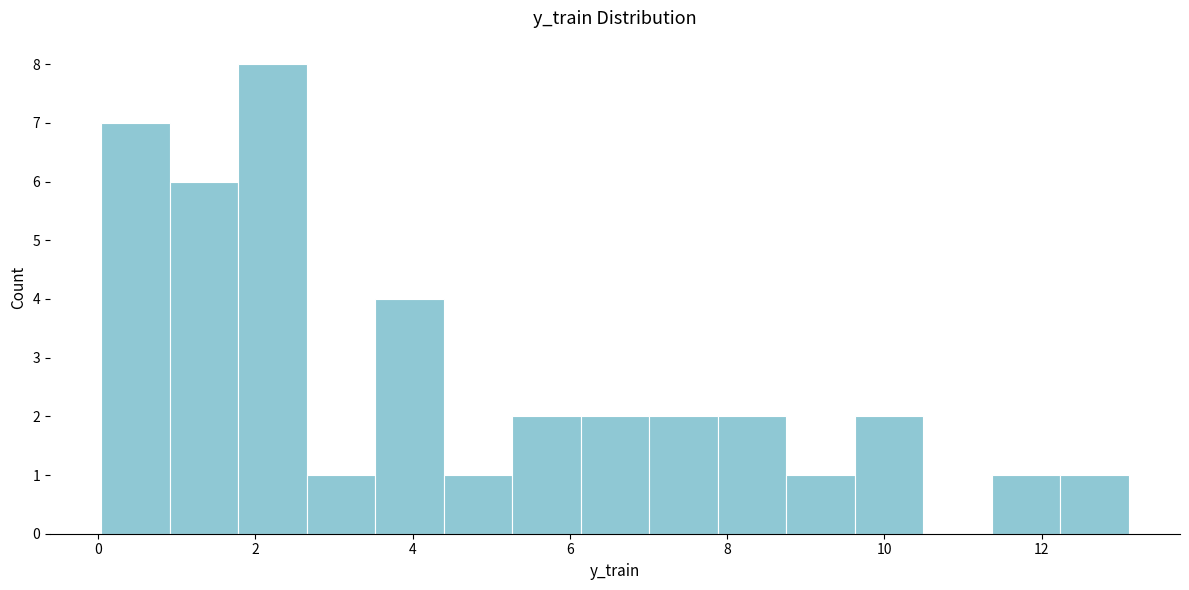

Reading left to right, transcribe this chart: for each bar, give the range it covers on the x-axis and its height. Neither the bar edges nor the heights are printed on the chart, so give them approximately, as read against the axes.

0.0 to 1.0: 7
1.0 to 1.8: 6
1.8 to 2.6: 8
2.6 to 3.6: 1
3.6 to 4.4: 4
4.4 to 5.2: 1
5.2 to 6.2: 2
6.2 to 7.0: 2
7.0 to 7.8: 2
7.8 to 8.8: 2
8.8 to 9.6: 1
9.6 to 10.4: 2
10.4 to 11.4: 0
11.4 to 12.2: 1
12.2 to 13.2: 1